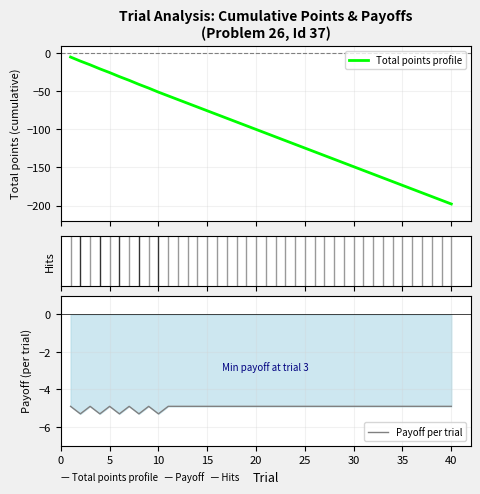

True or false: total_points and Payoff intersect in this chart.

False